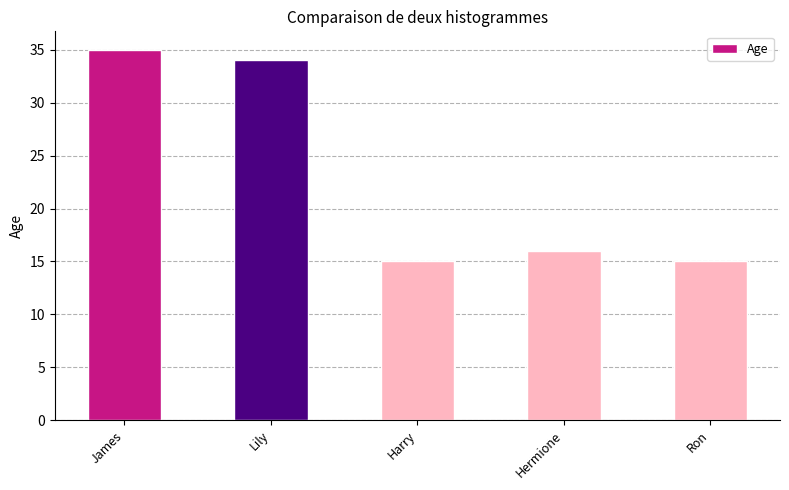

The chart shows a value of 34 at Lily. True or false?

True